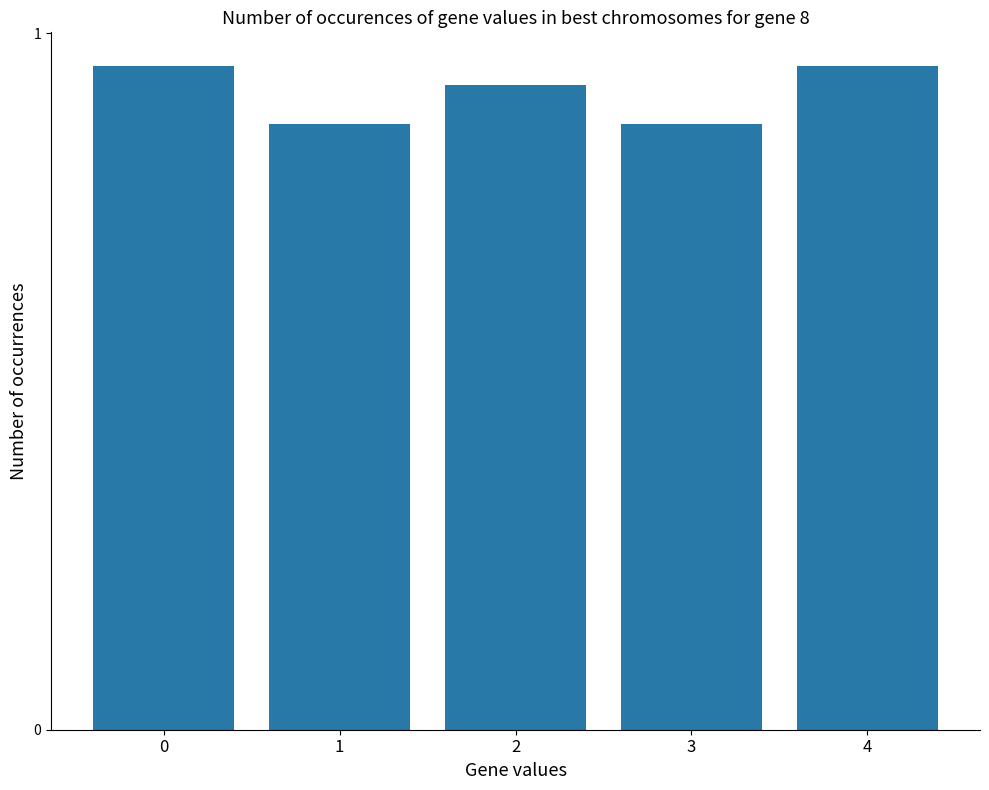

The chart shows a value of 1.5 at 3. True or false?

False